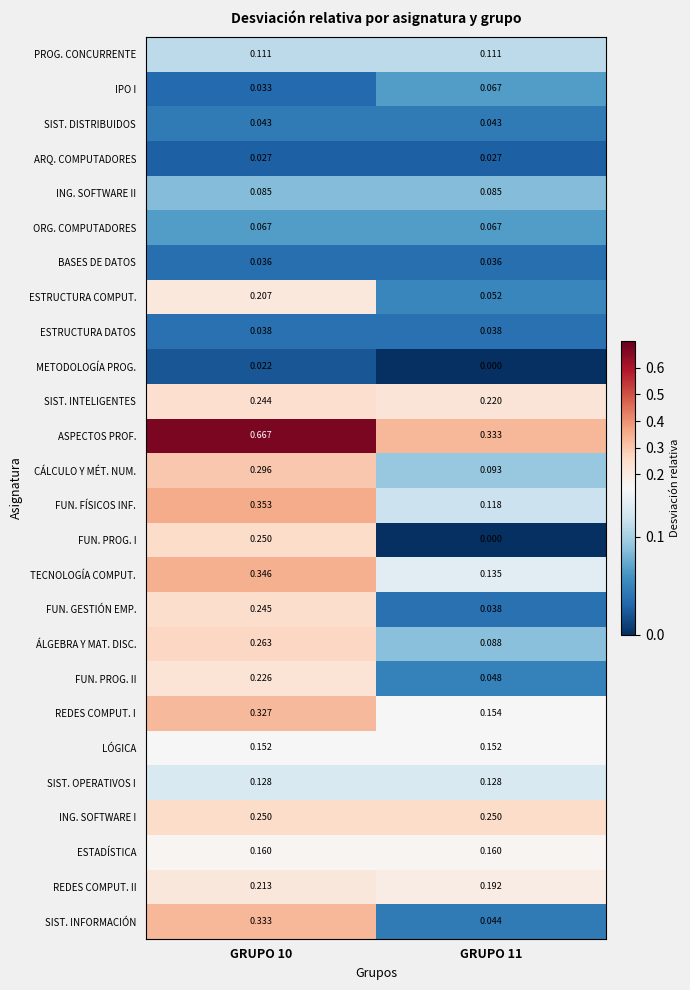

Which series changed the most between GRUPO 10 and GRUPO 11?

ASPECTOS PROF.